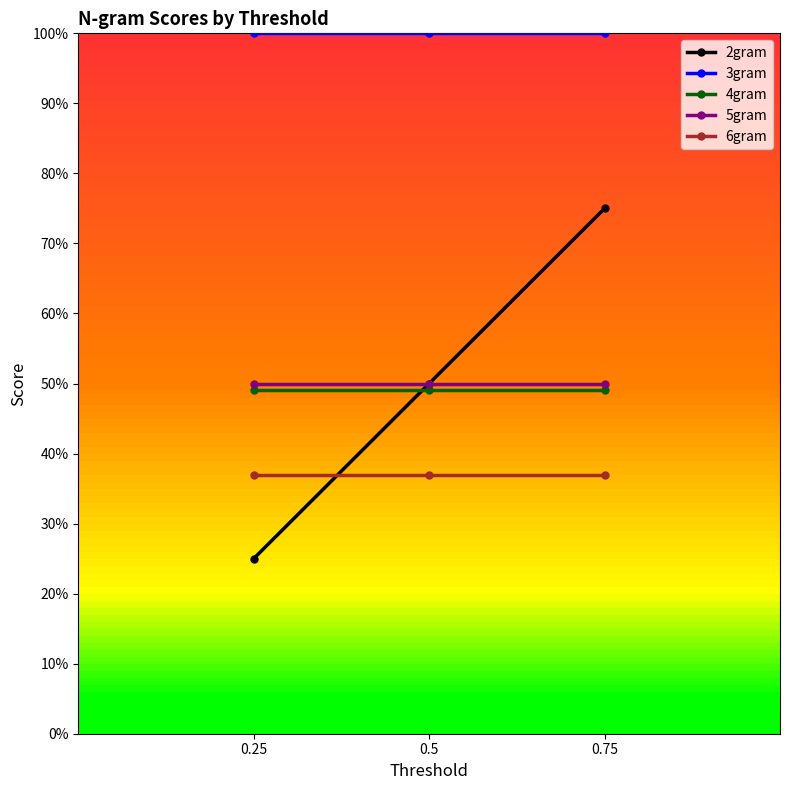

At which label does 5gram reach its minimum?

0.75